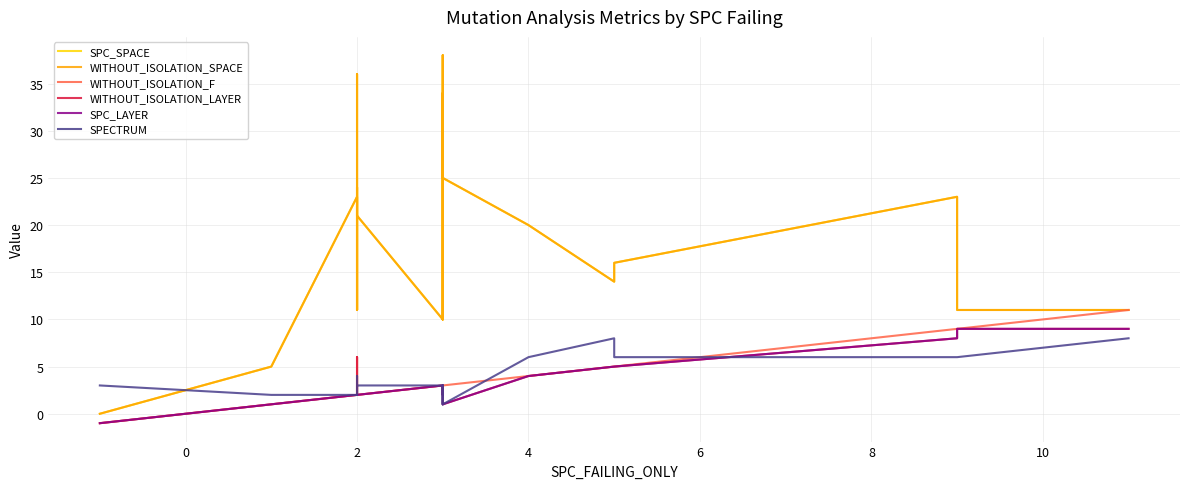

Does the chart display data point markers on the line(s)?

No